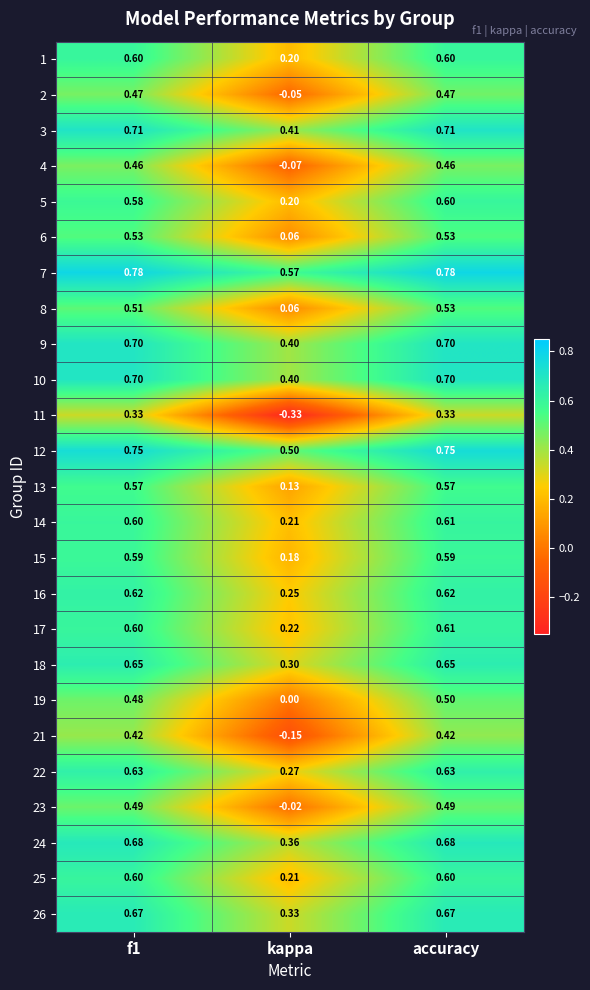

Count the number of data series in this chart.

25